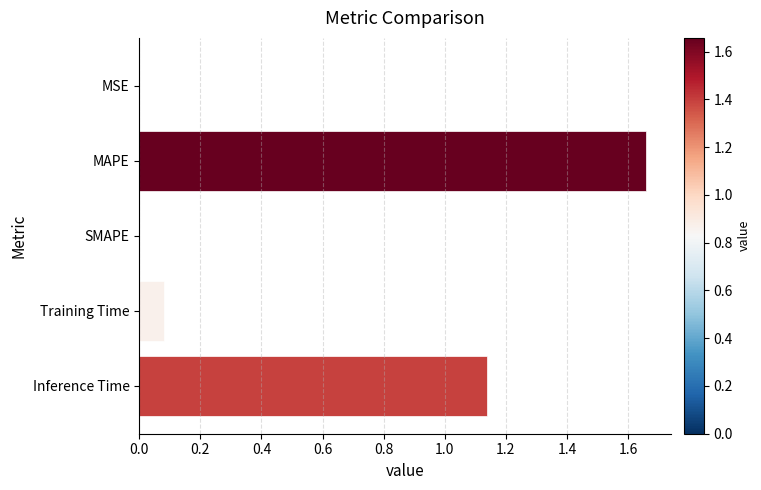

Is it true that the value at Inference Time is 1.6?

False